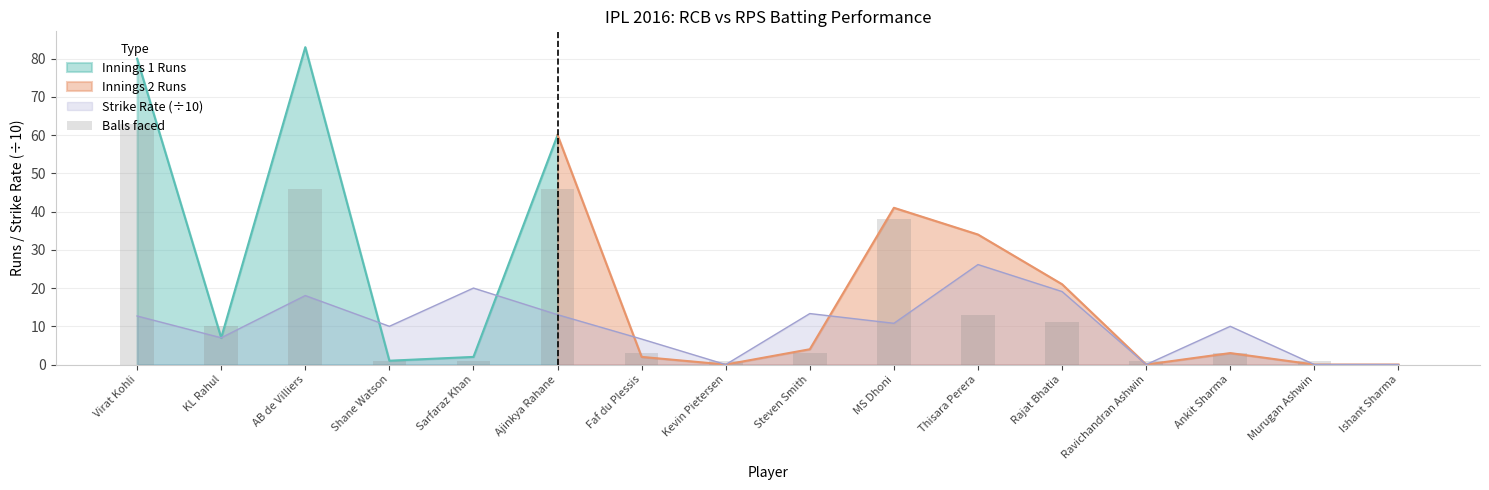

How many positive values are there?

15